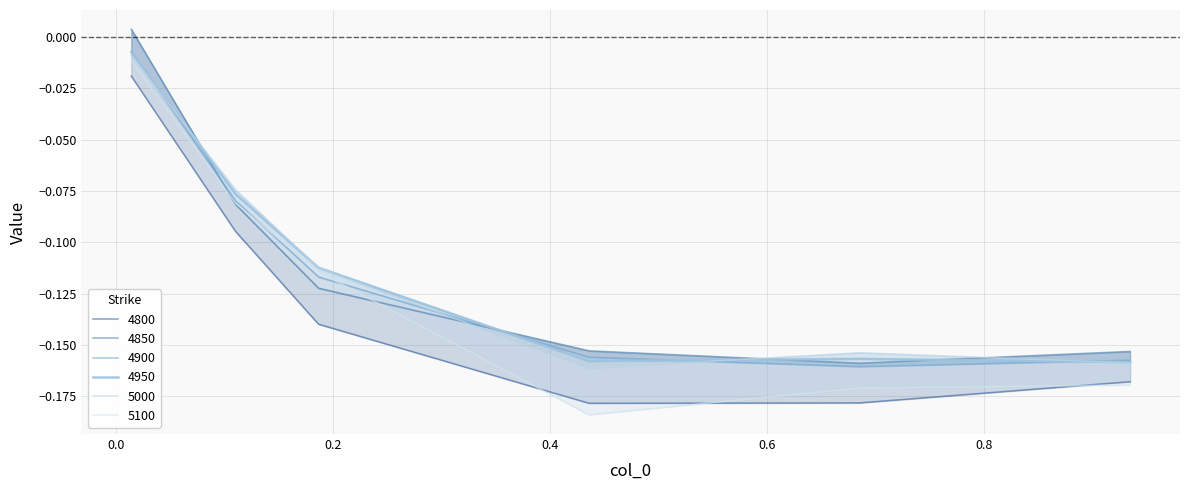

What is the label of the 3rd point from the left?

0.1863013698630137